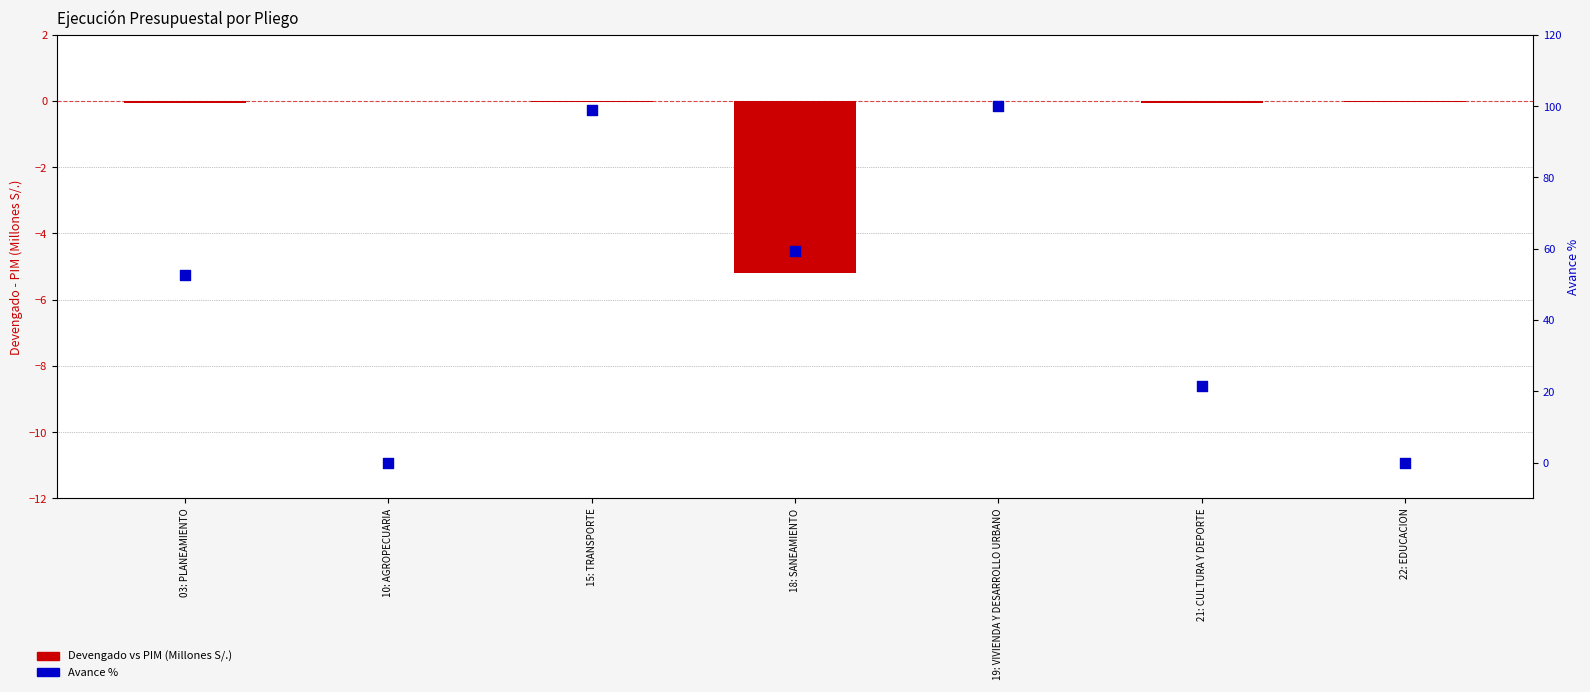

Which series has the largest total across all categories?

Avance %